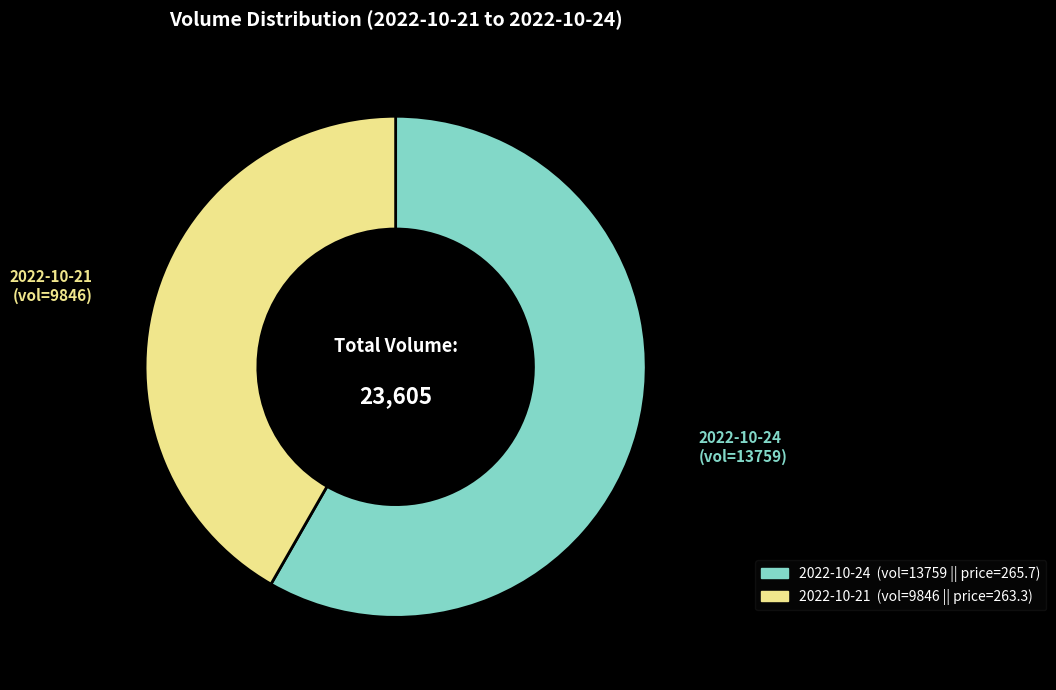

How many segments does this pie chart have?

2